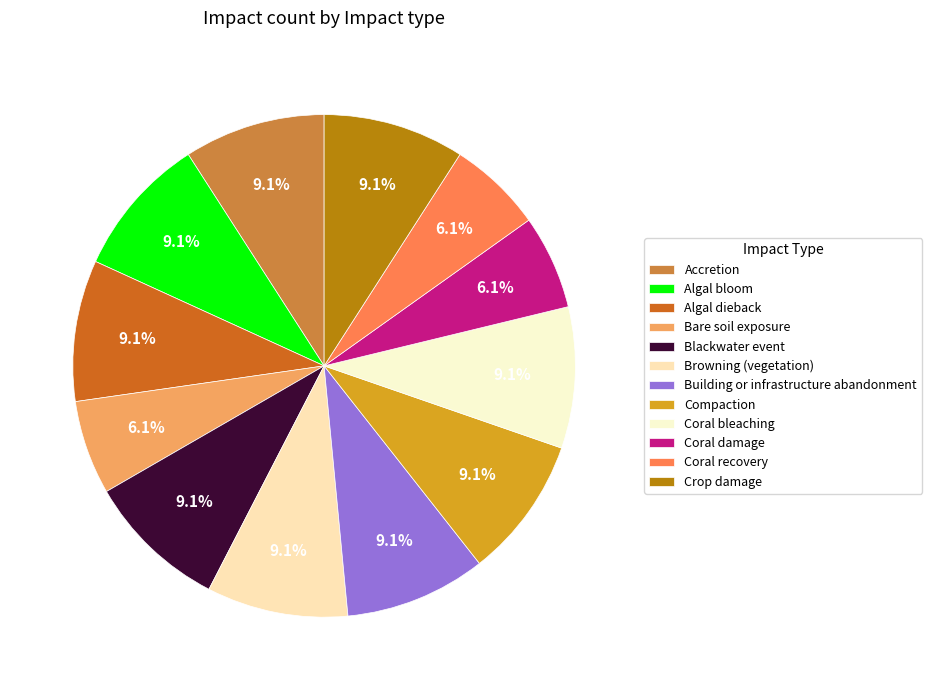

How many slices are in this pie chart?

12